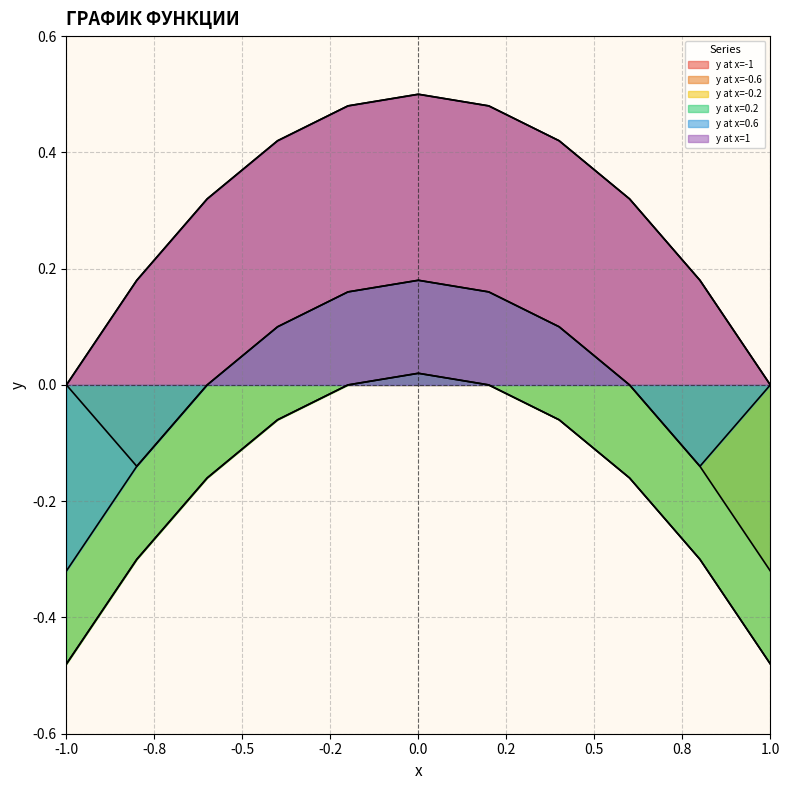

Does the chart have visible grid lines?

Yes